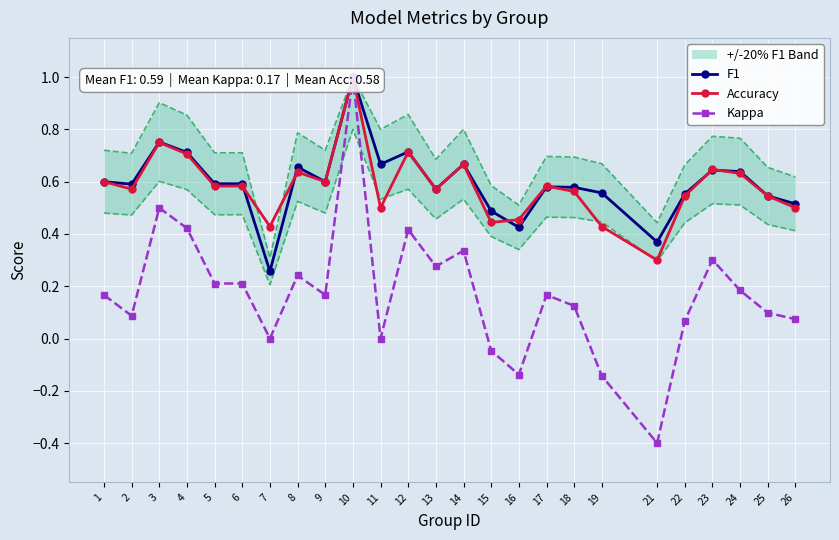

What is the difference between the highest and lowest values at 3?

0.3